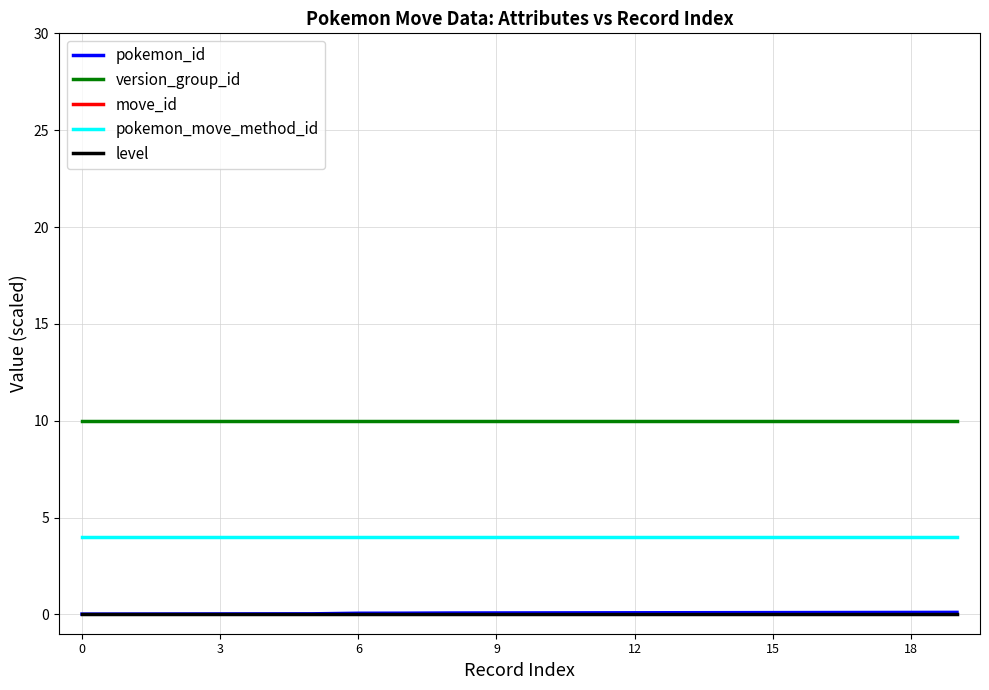

What are all the series names shown in the legend?

pokemon_id, version_group_id, move_id, pokemon_move_method_id, level